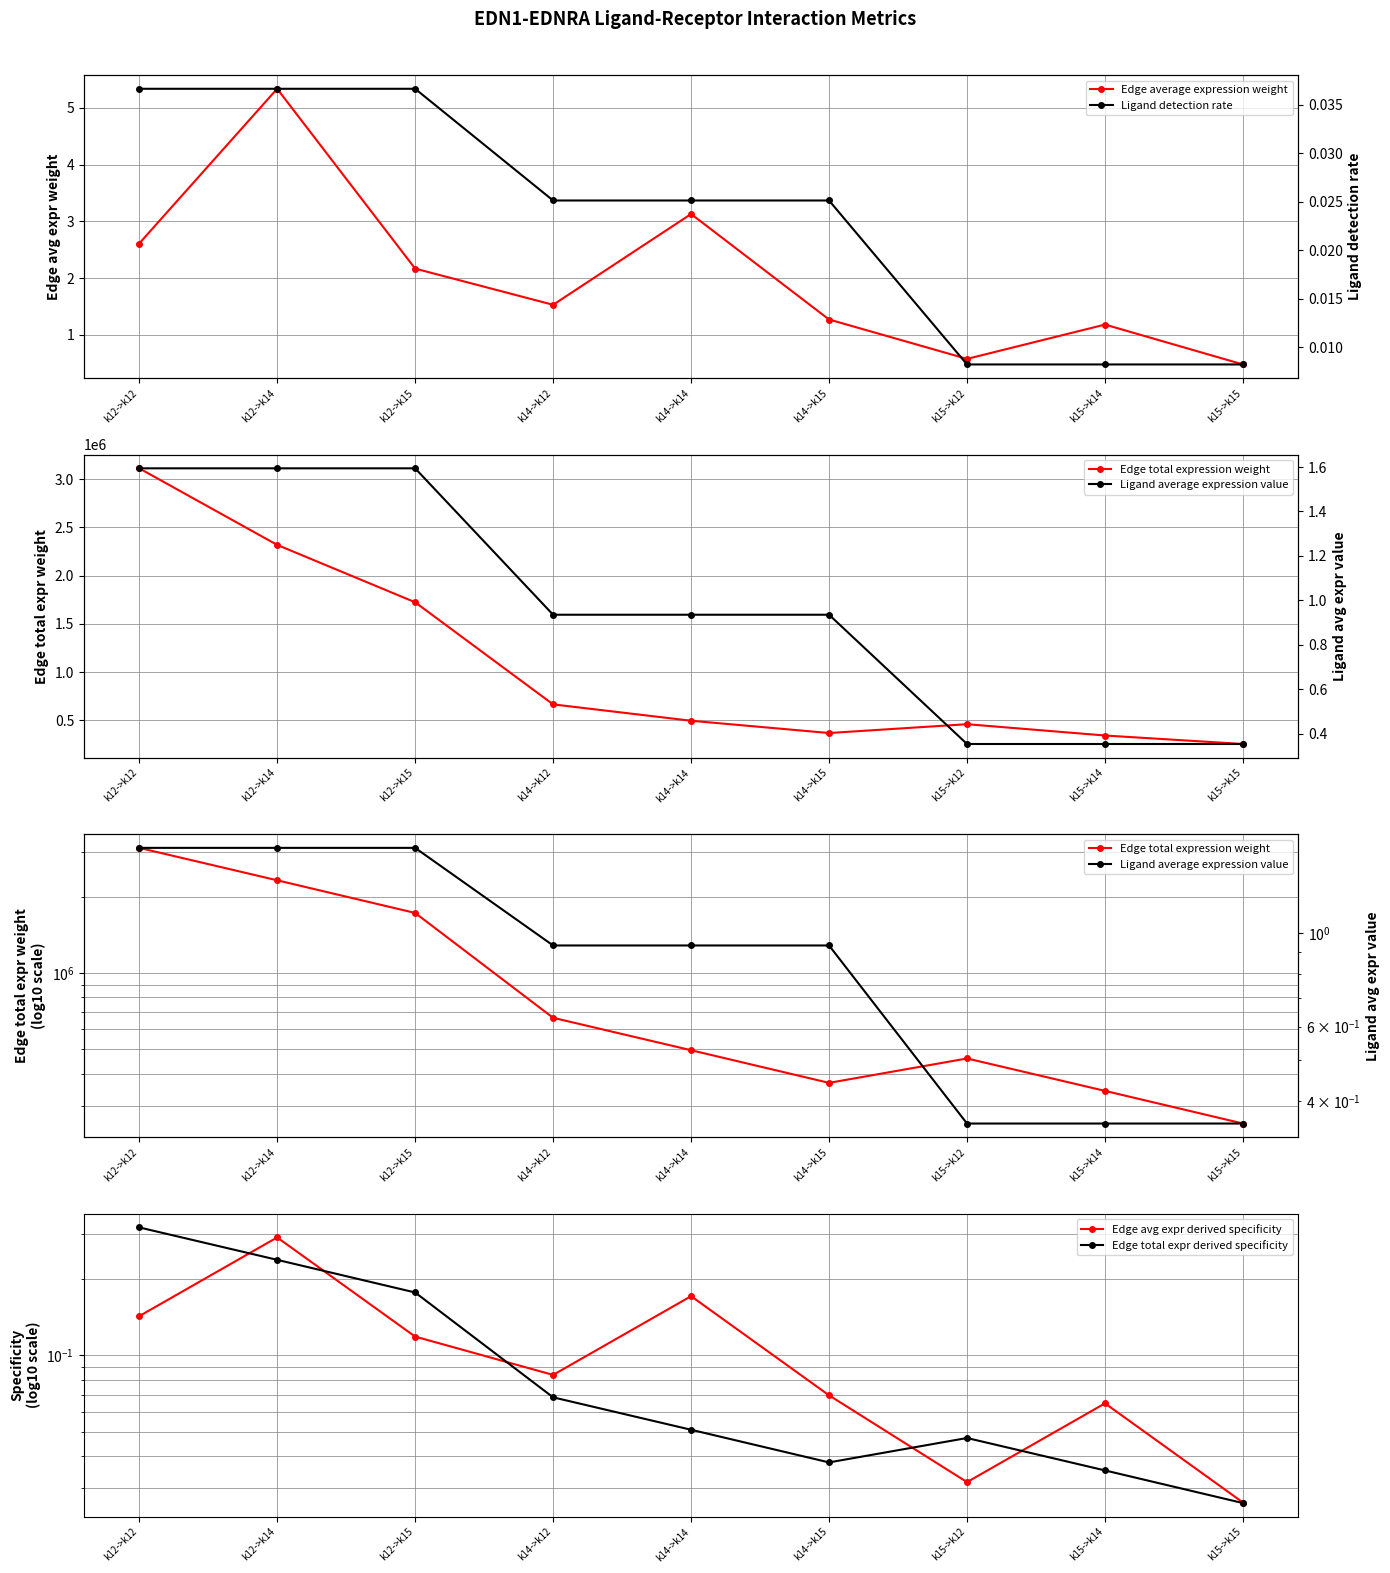

Is it true that Edge total expression weight equals 4302478.6 at k12->k12?

False